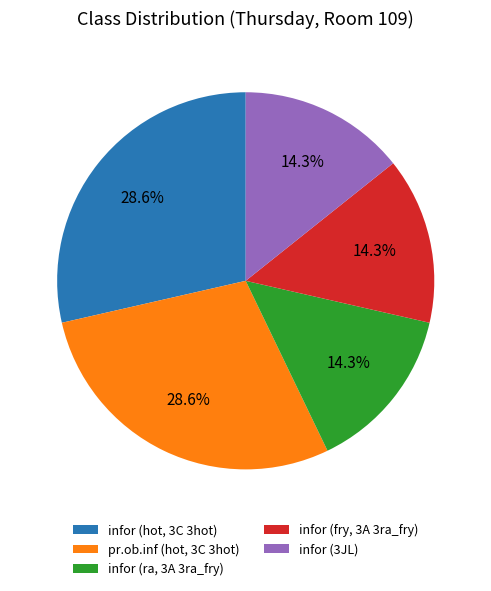

What percentage is NOT represented by infor (hot, 3C 3hot)?

71.4%